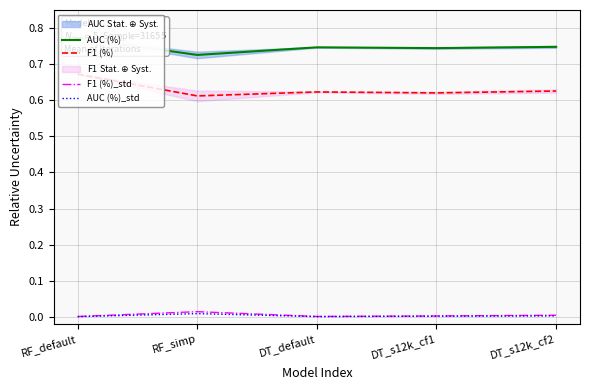

At which category does F1 (%) reach its first local peak?

DT_default